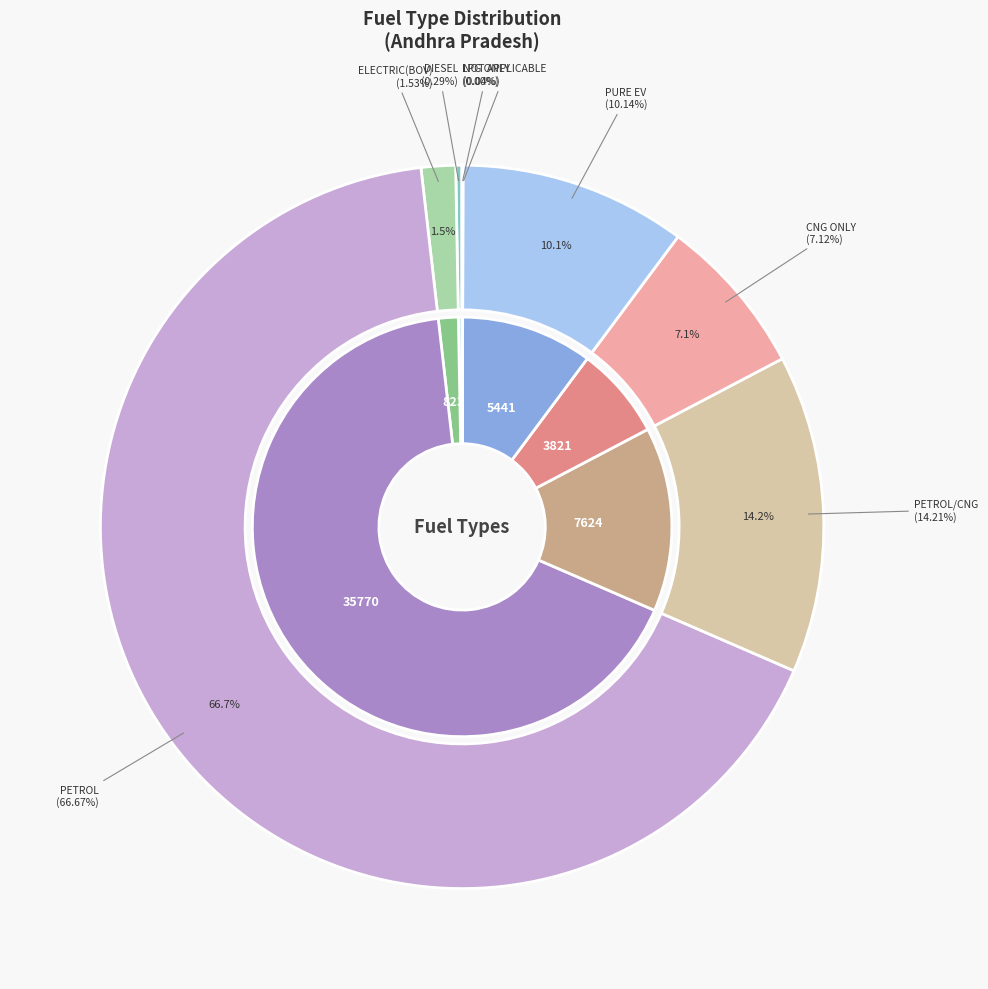

Which has a higher value, ELECTRIC(BOV) or STRONG HYBRID EV?

ELECTRIC(BOV)